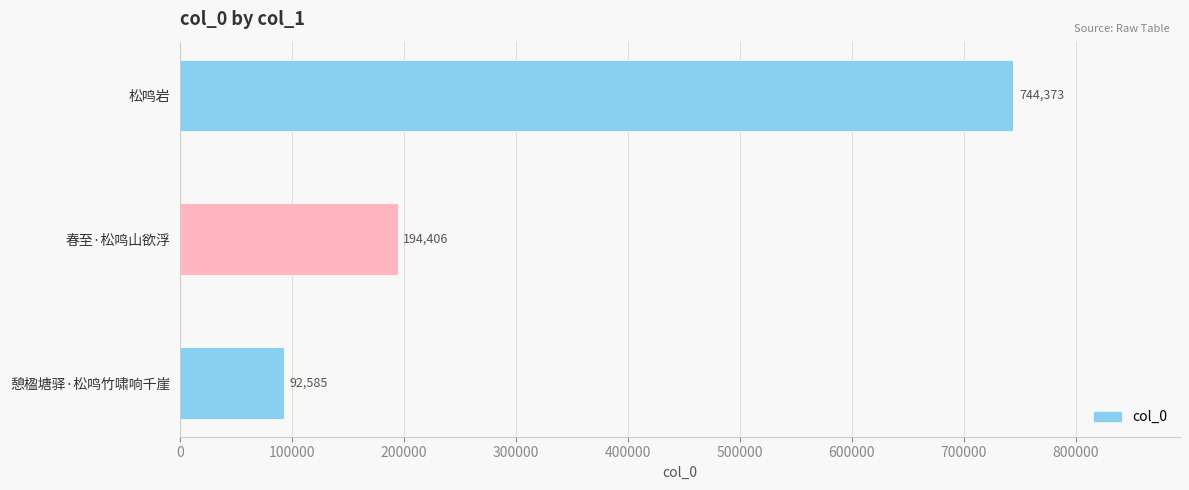

How many data points are above 194406?

1